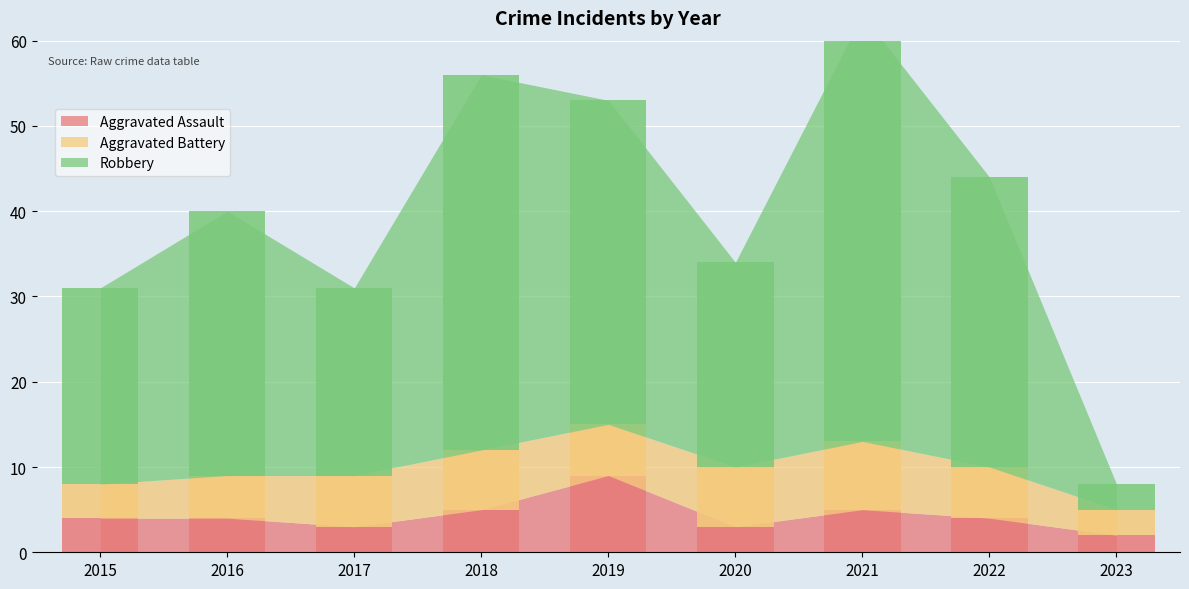

Which has a higher value, 2020 or 2015?

2015